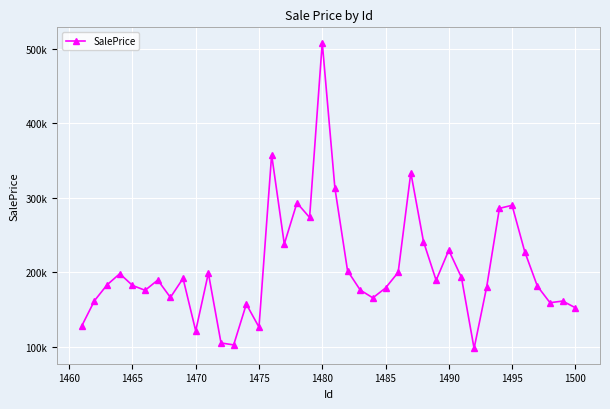

Is this an area chart (filled region under the line)?

No